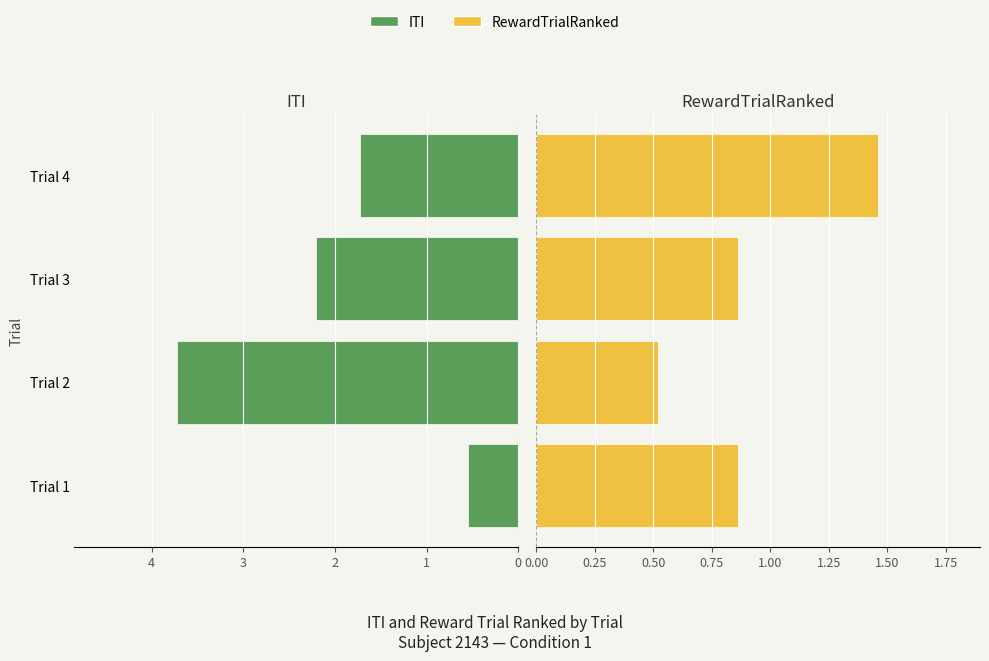

At which label does ITI reach its peak?

1